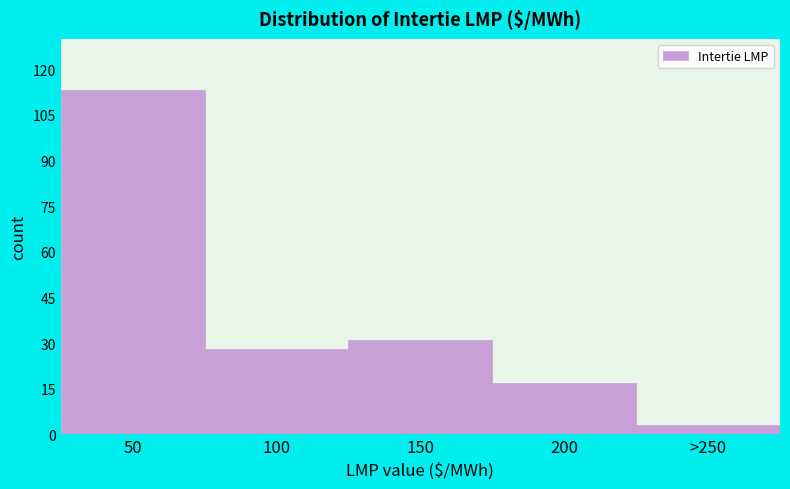

Reading left to right, transcribe all the data shown in this chart.

113	28	31	17	3